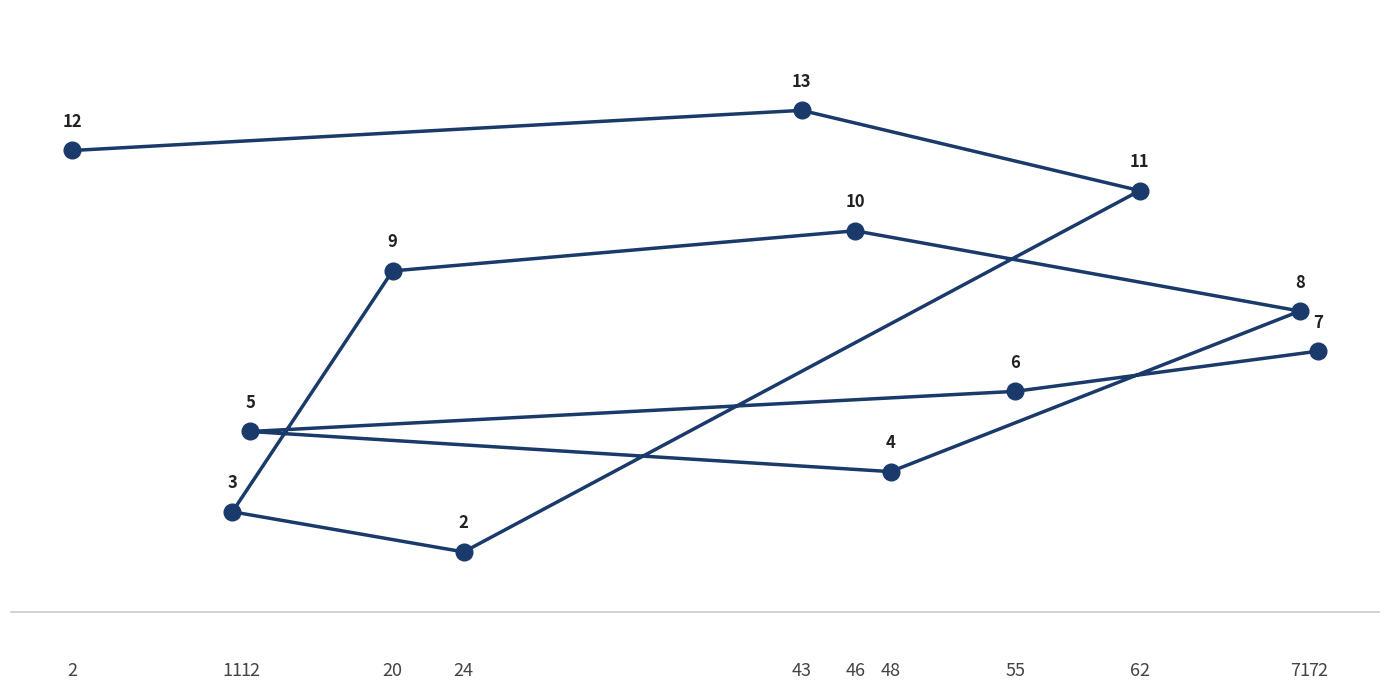

Reading left to right, what are all the values shown in this chart?

2=12	11=3	12=5	20=9	24=2	43=13	46=10	48=4	55=6	62=11	71=8	72=7